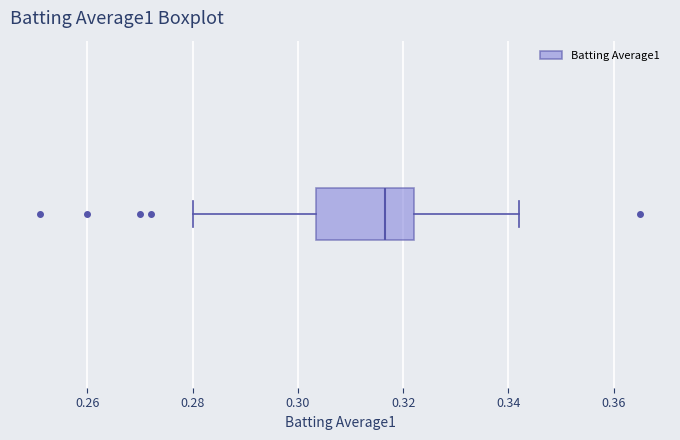

Transcribe this box plot: give where the median line is, the range the box spans, and where the two whiskers end, as read against the x-axis. The values are not printed on the chart, so give them approximately, as read against the axis.

median 0.316, box 0.304 to 0.322, whiskers 0.280 to 0.342